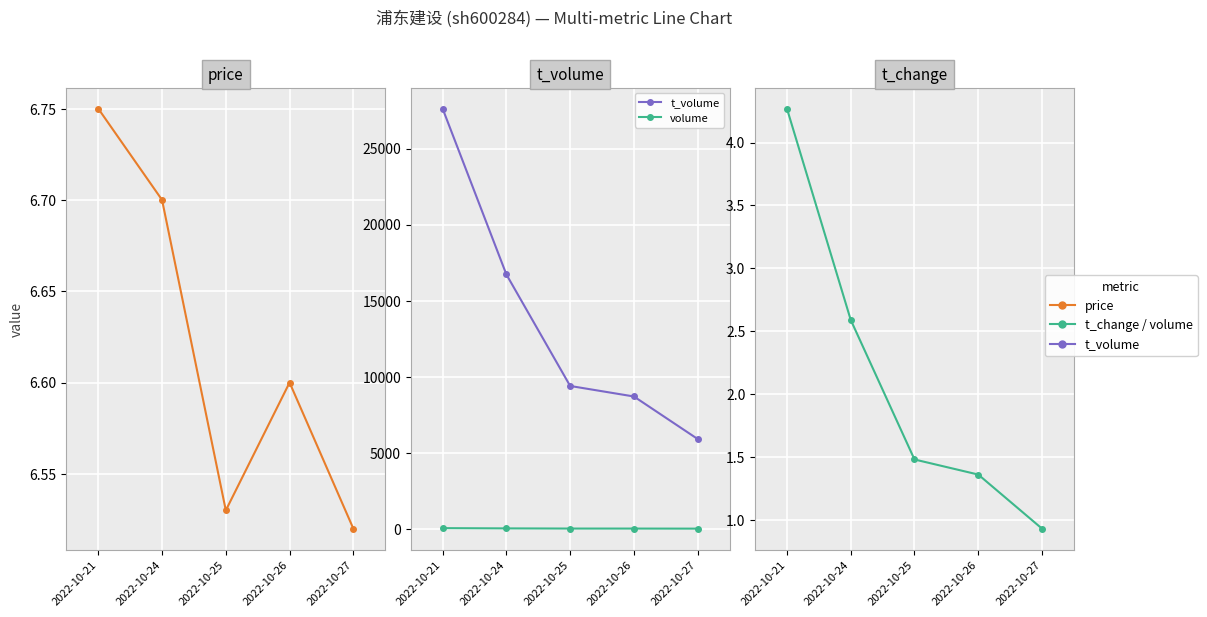

What is the value of the volume point at the 5th from the left?

9.0